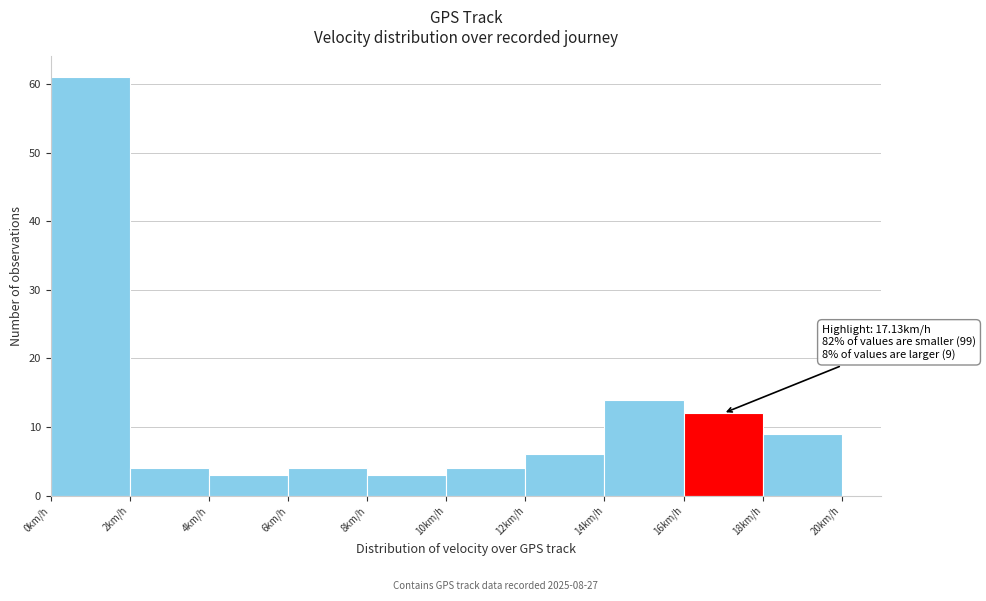

Which range on the x-axis has the tallest bar?

0 to 2